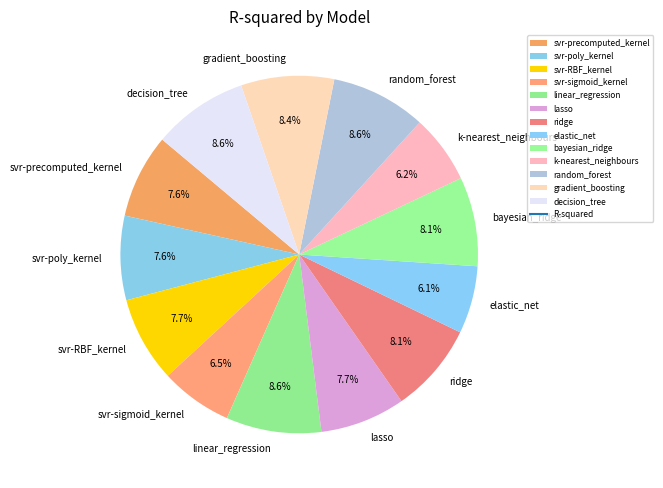

The svr-precomputed_kernel slice represents 8% of the pie. True or false?

True